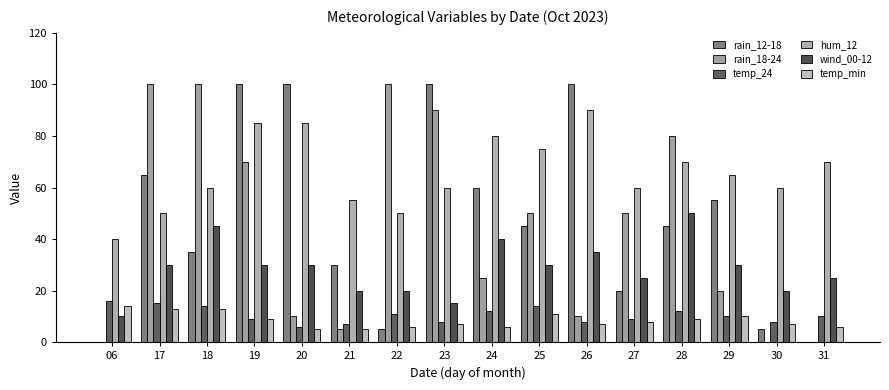

Reading left to right, transcribe all the data shown in this chart.

rain_12-18: 0	65	35	100	100	30	5	100	60	45	100	20	45	55	5	0
rain_18-24: 0	100	100	70	10	5	100	90	25	50	10	50	80	20	0	0
temp_24: 16	15	14	9	6	7	11	8	12	14	8	9	12	10	8	10
hum_12: 40	50	60	85	85	55	50	60	80	75	90	60	70	65	60	70
wind_00-12: 10	30	45	30	30	20	20	15	40	30	35	25	50	30	20	25
temp_min: 14	13	13	9	5	5	6	7	6	11	7	8	9	10	7	6